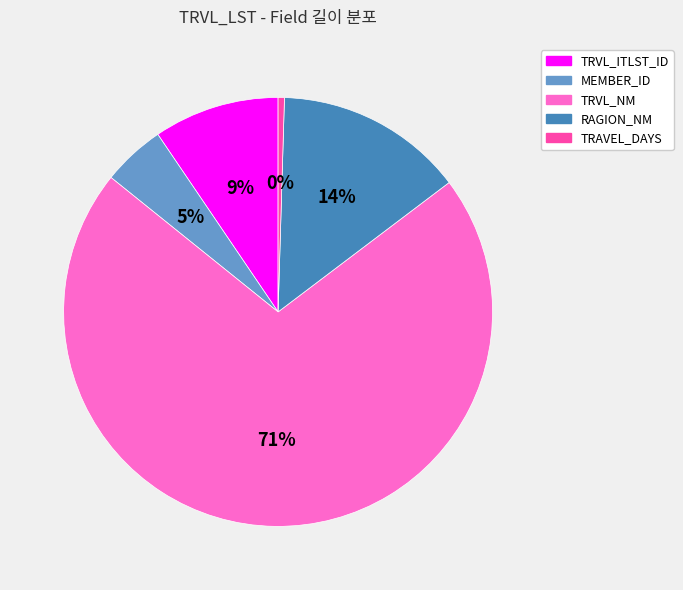

Is it true that RAGION_NM is 14% of the pie?

True